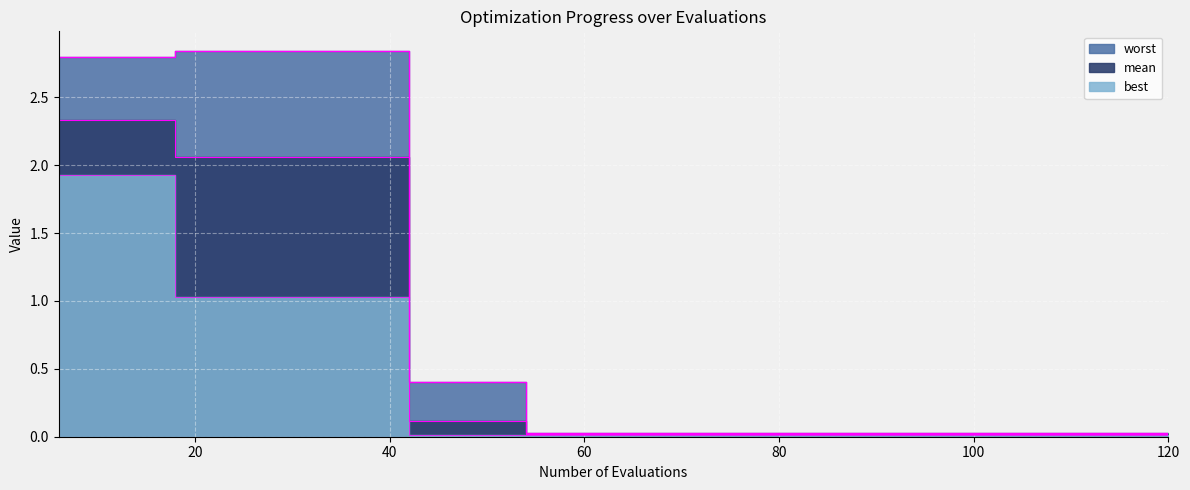

What is the greatest value displayed?

2.8